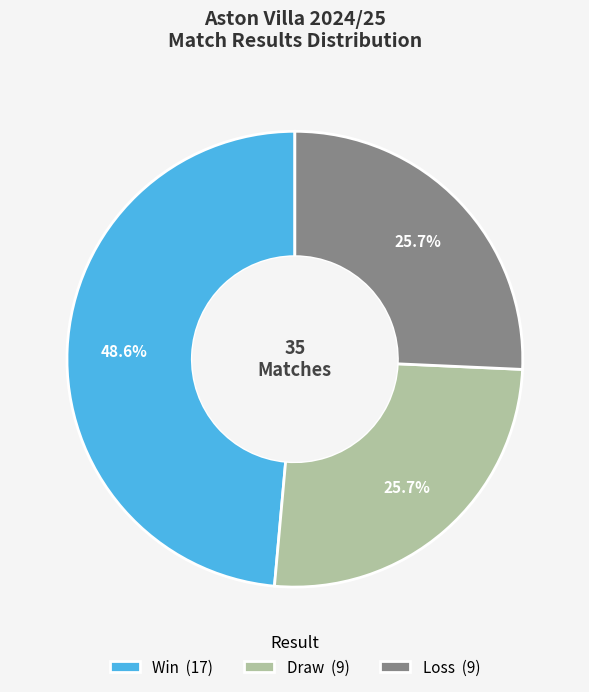

Is Win (17) the majority of the pie?

No